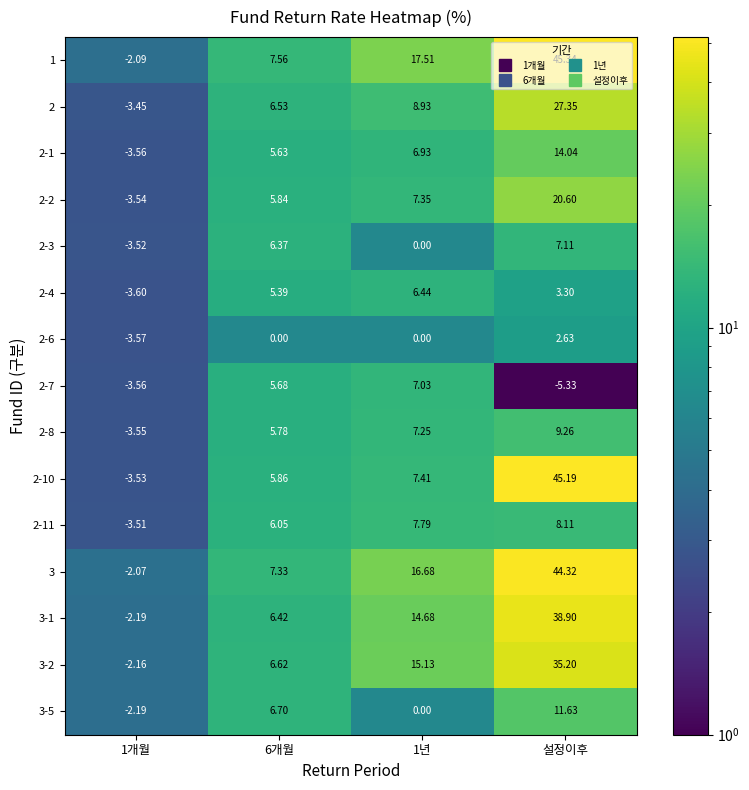

Is the value of 2-7 at 1년 greater than the value of 2 at 1개월?

Yes